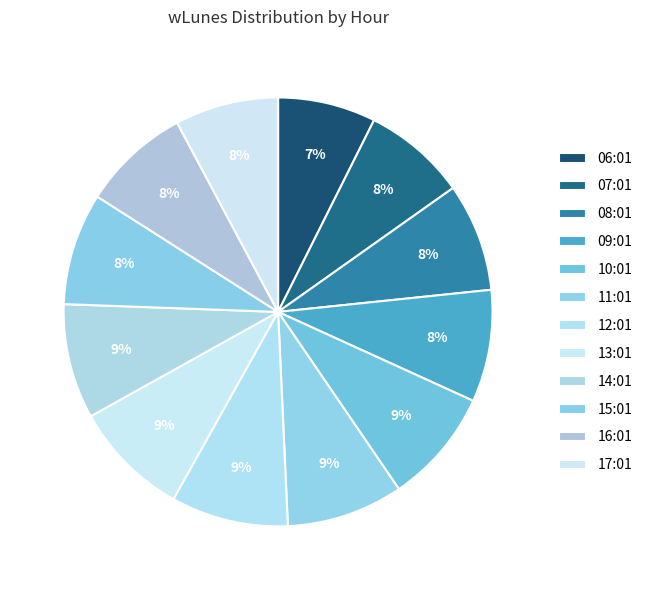

Count the number of slices in the pie.

12